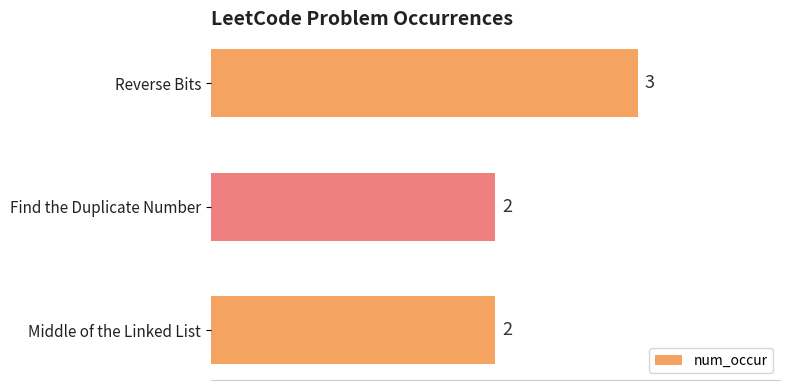

Reading bottom to top, what are all the values shown in this chart?

2	2	3